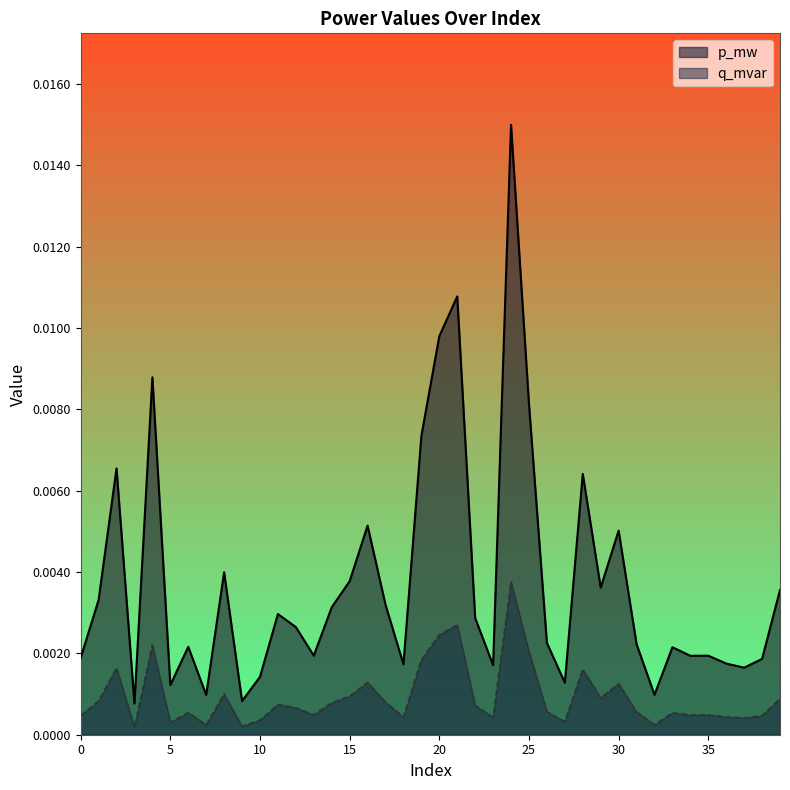

Which series has the largest range (max minus min)?

p_mw